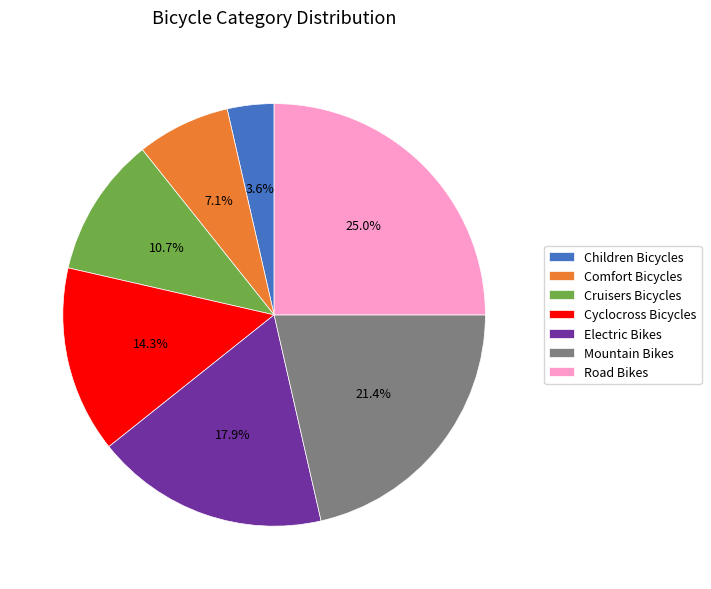

What is the smallest slice in the pie chart?

Children Bicycles